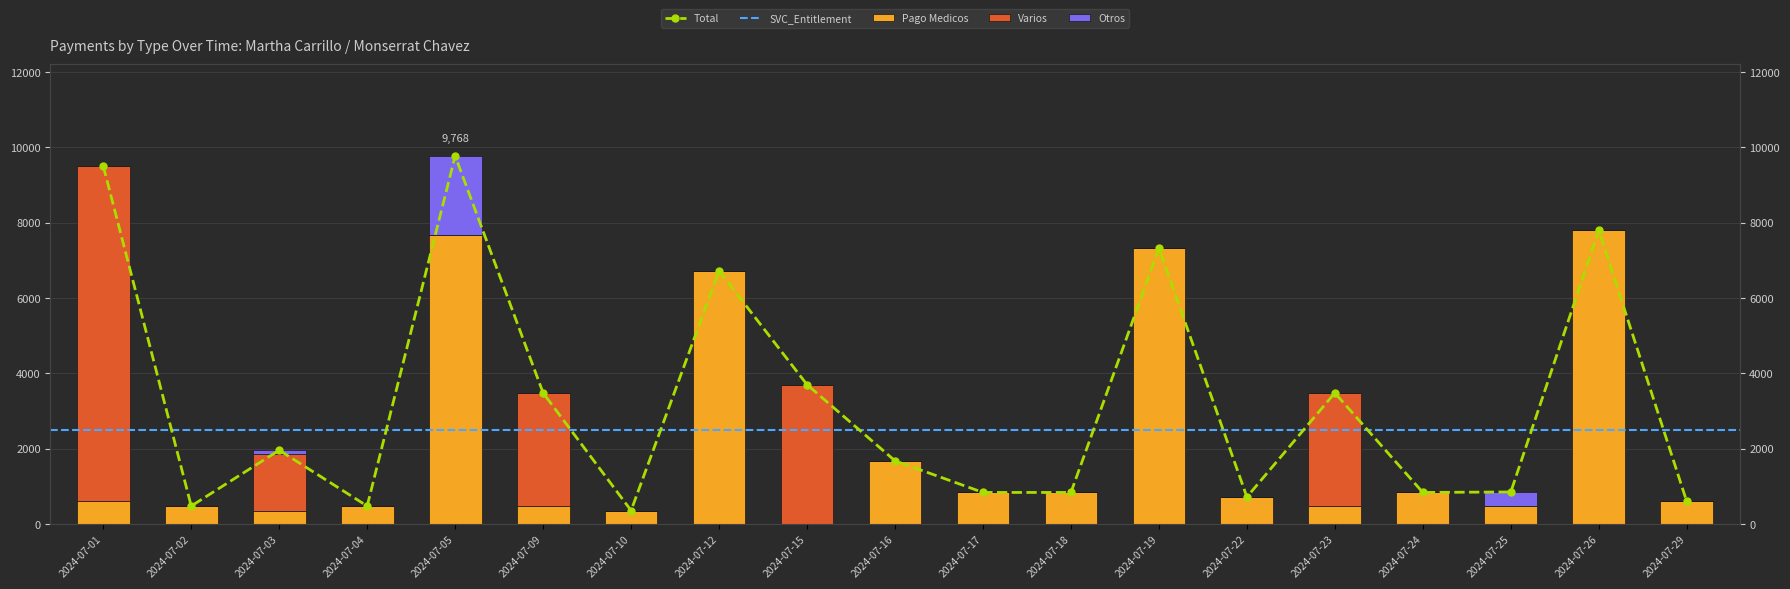

Between 2024-07-12 and 2024-07-29, which is larger?

2024-07-12